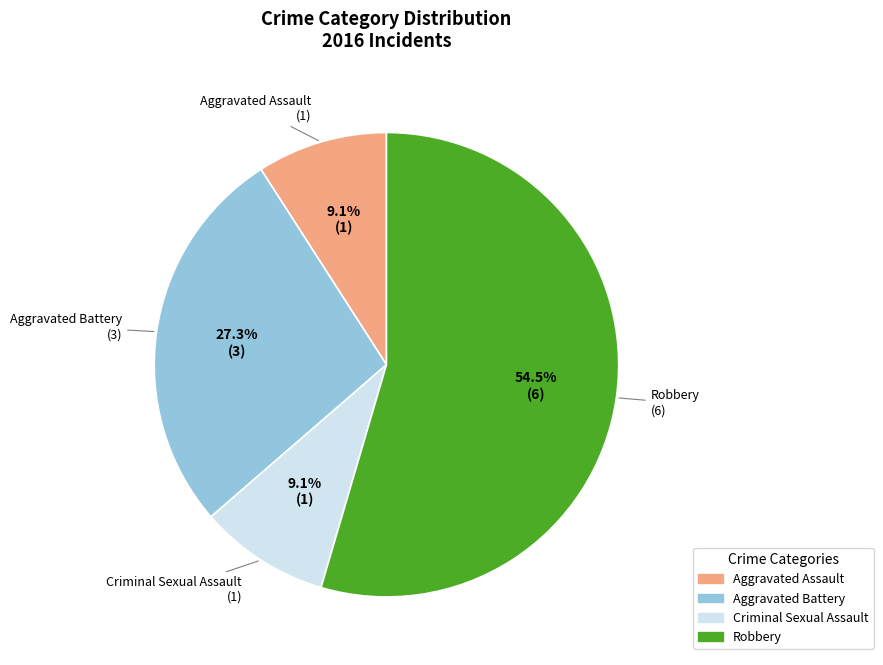

What percentage is the Criminal Sexual Assault slice, to the nearest percent?

9%